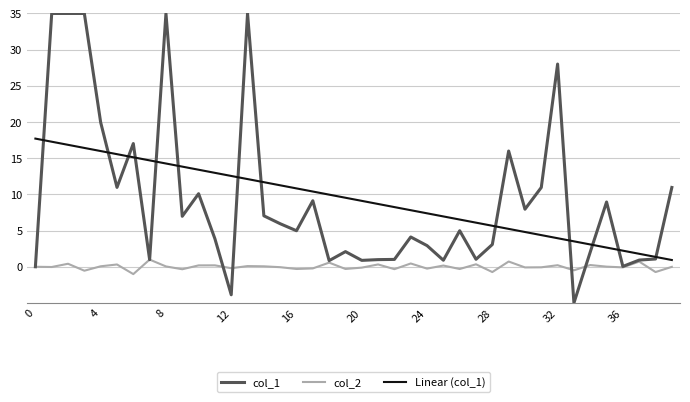

List the series in order of their peak value, highest first.

col_1, Linear (col_1), col_2